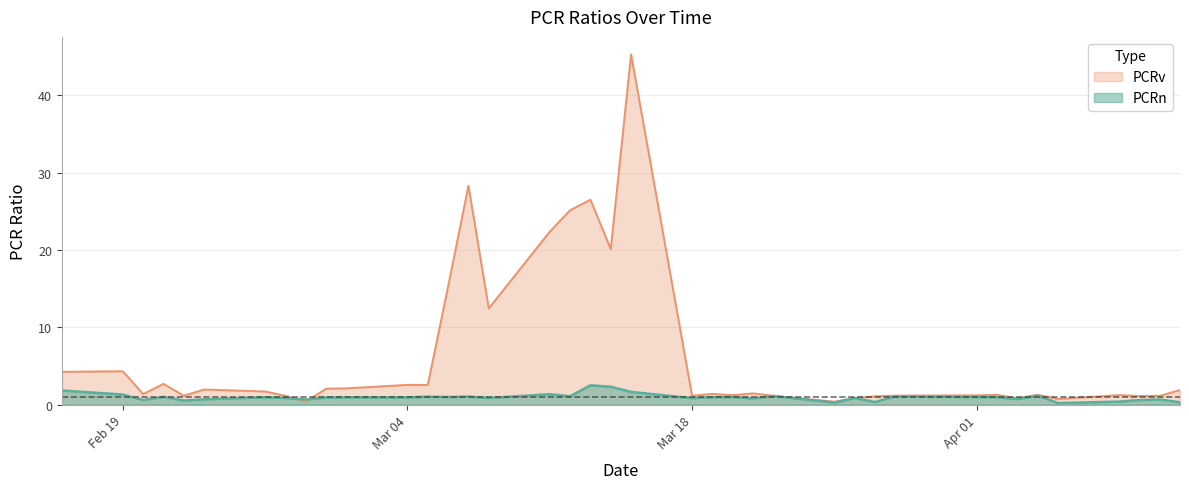

How many times do PCRv and PCRn cross each other?

2